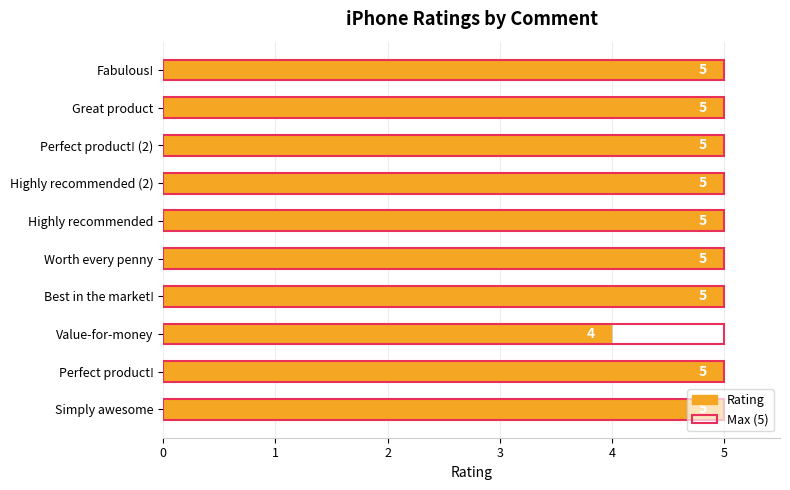

What is the sum of all values?

49